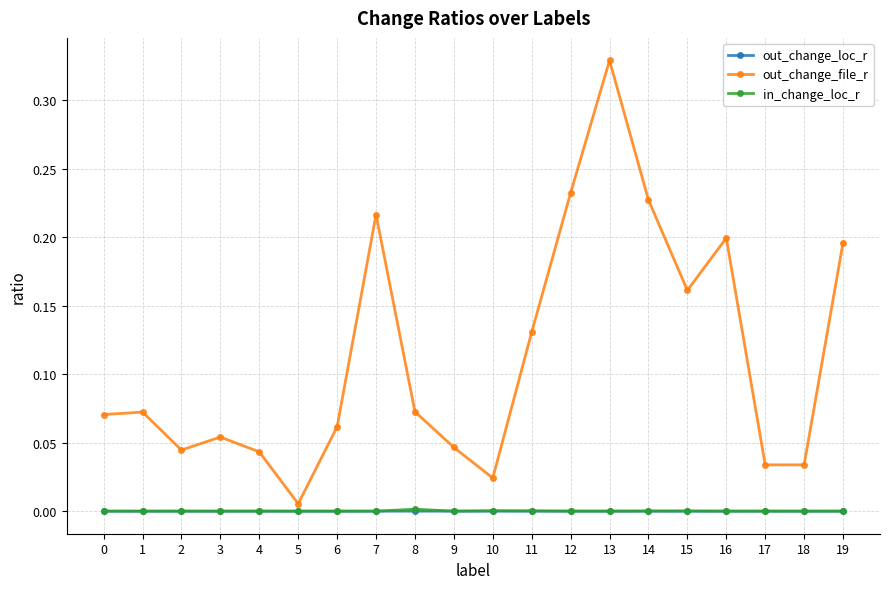

At how many categories does at least one series exceed 0?

20